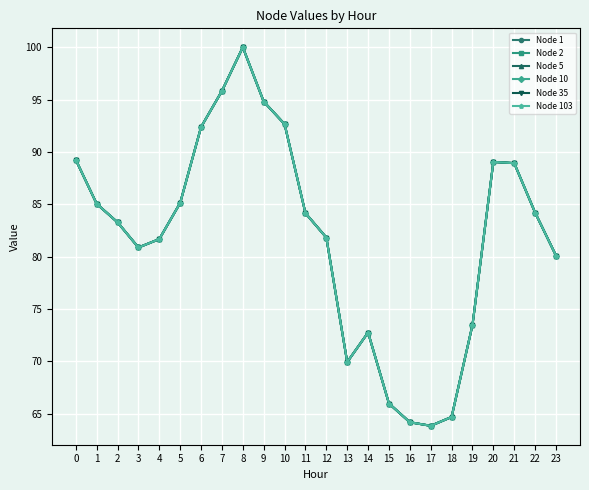

Does the chart have visible grid lines?

Yes